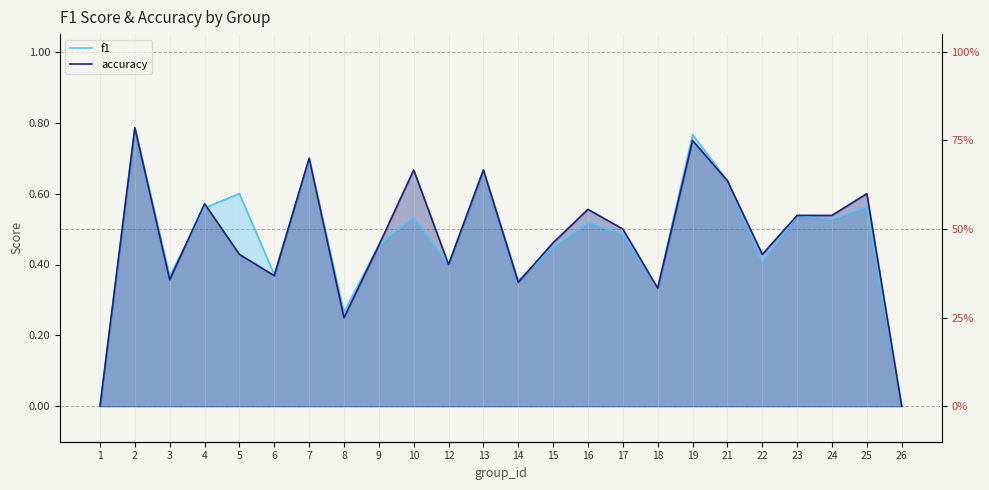

Is it true that f1 equals 0.1 at 22?

False